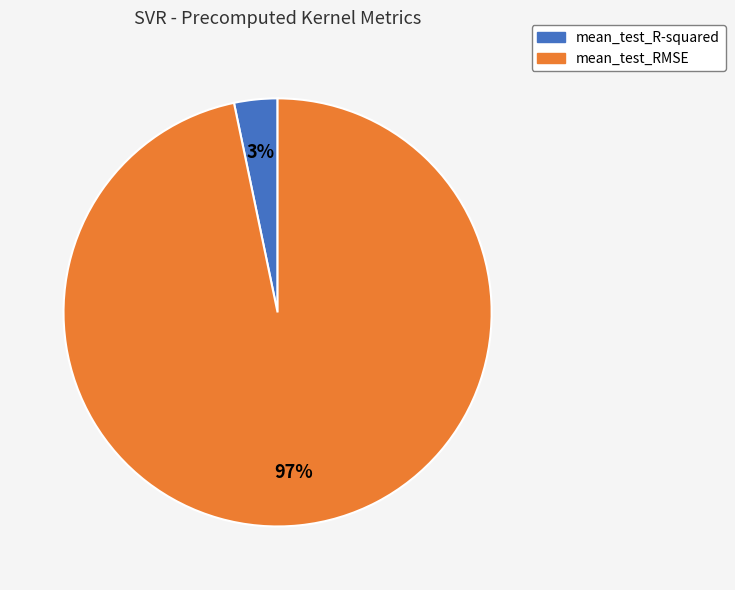

Which slice is the smallest?

mean_test_R-squared